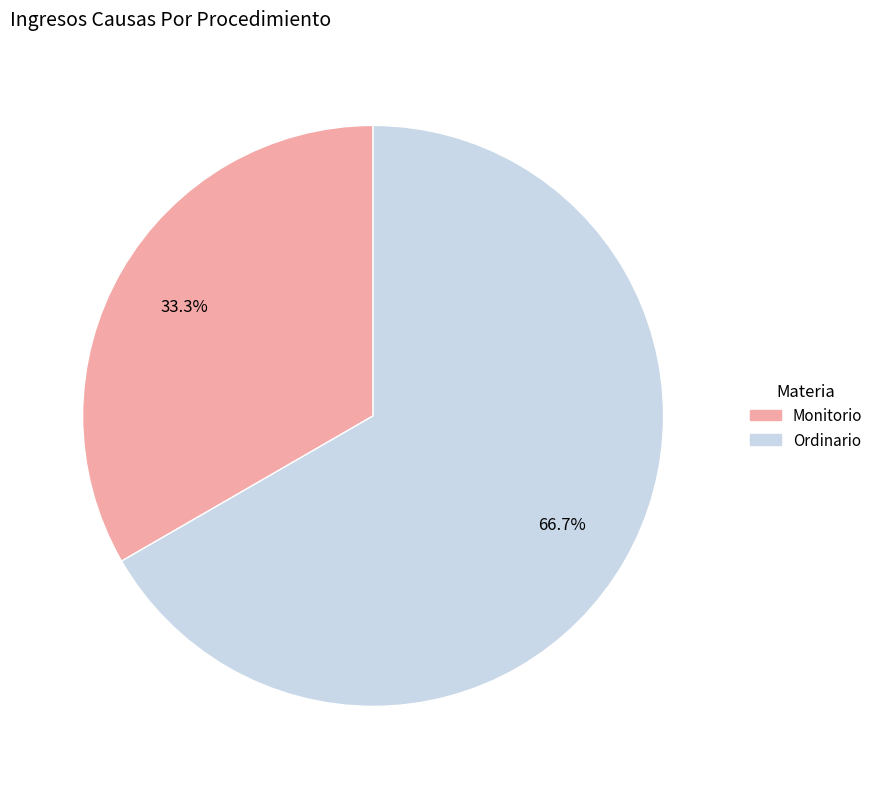

Is it true that Ordinario is 67% of the pie?

True